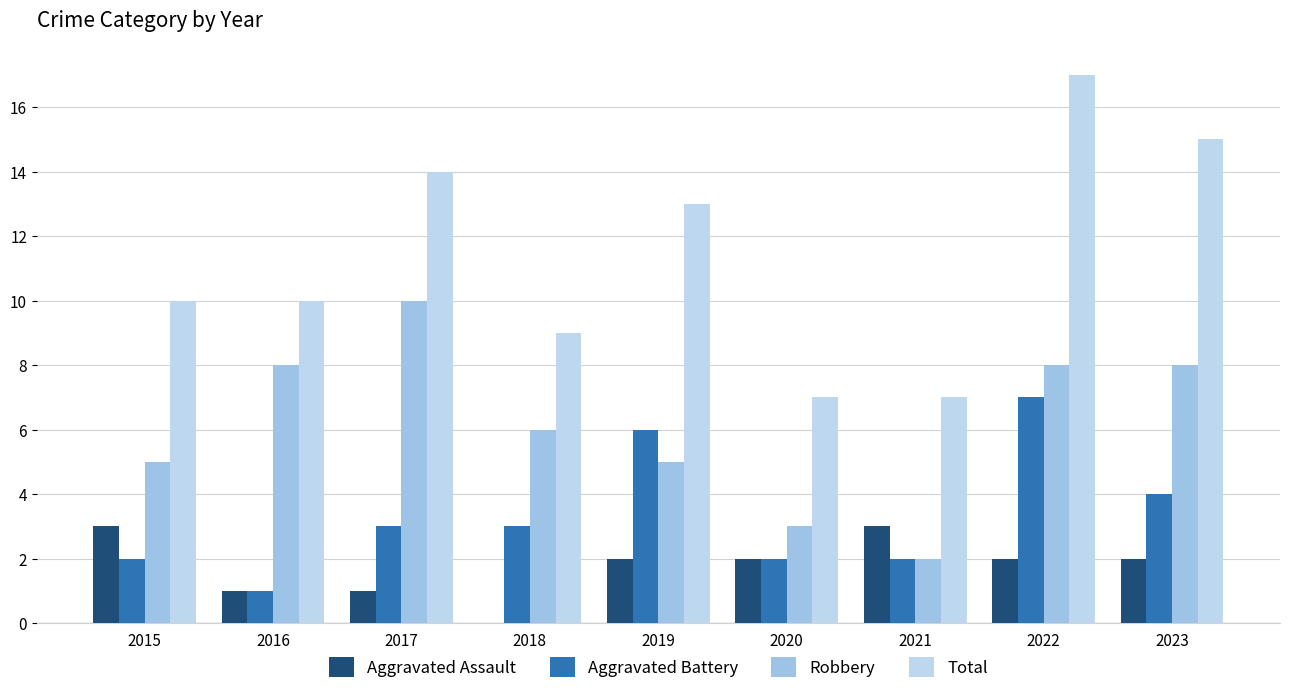

Where is Aggravated Assault nearest to the value 1?

2016